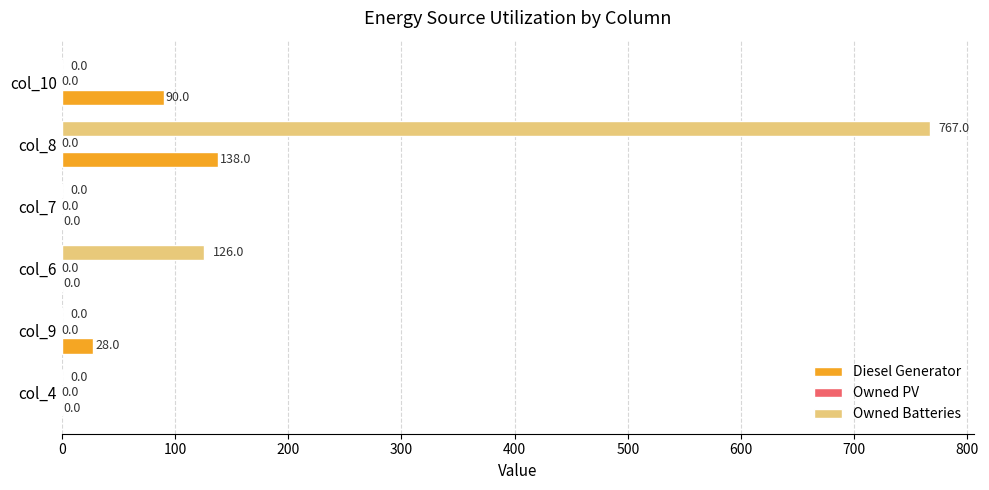

What is the sum of all Owned Batteries values?

893.0